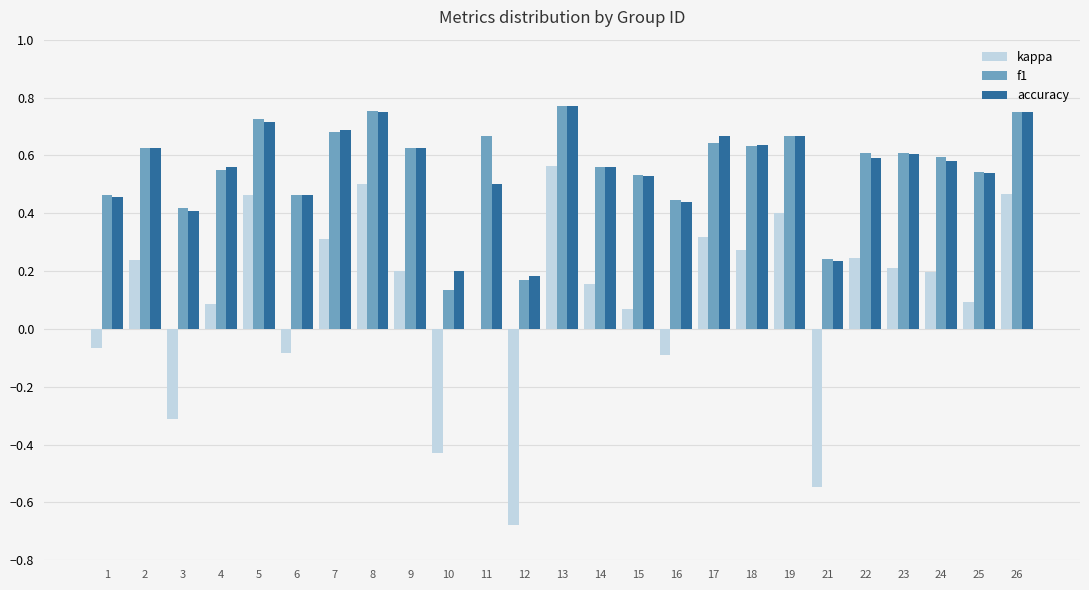

Between 8 and 22, which series saw the biggest shift?

kappa